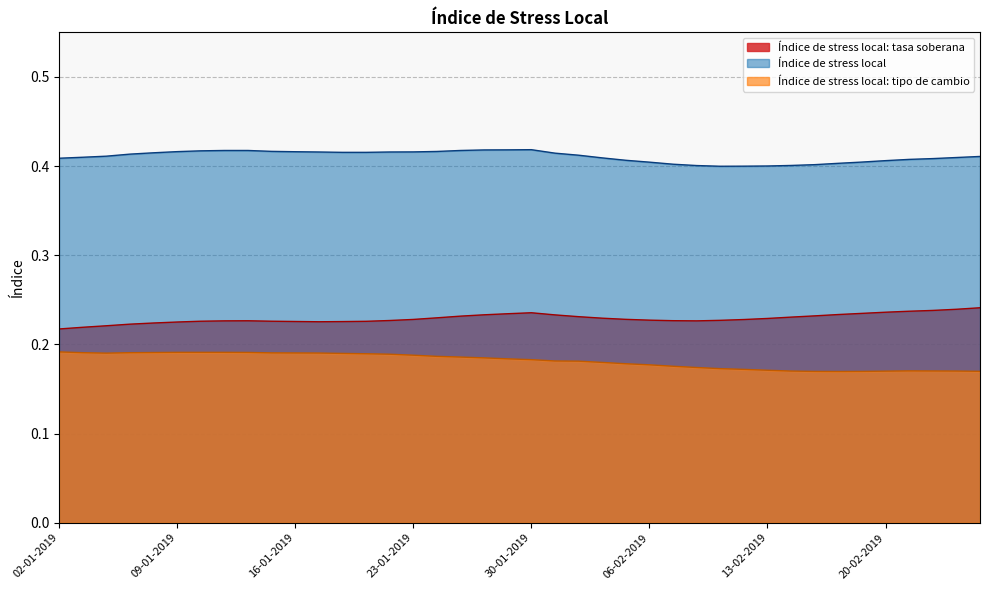

Reading left to right, what are all the values shown in this chart?

Índice de stress local: tasa soberana: 0.2	0.2	0.2	0.2	0.2	0.2	0.2	0.2	0.2	0.2	0.2	0.2	0.2	0.2	0.2	0.2	0.2	0.2	0.2	0.2
Índice de stress local: 0.4	0.4	0.4	0.4	0.4	0.4	0.4	0.4	0.4	0.4	0.4	0.4	0.4	0.4	0.4	0.4	0.4	0.4	0.4	0.4
Índice de stress local: tipo de cambio: 0.2	0.2	0.2	0.2	0.2	0.2	0.2	0.2	0.2	0.2	0.2	0.2	0.2	0.2	0.2	0.2	0.2	0.2	0.2	0.2